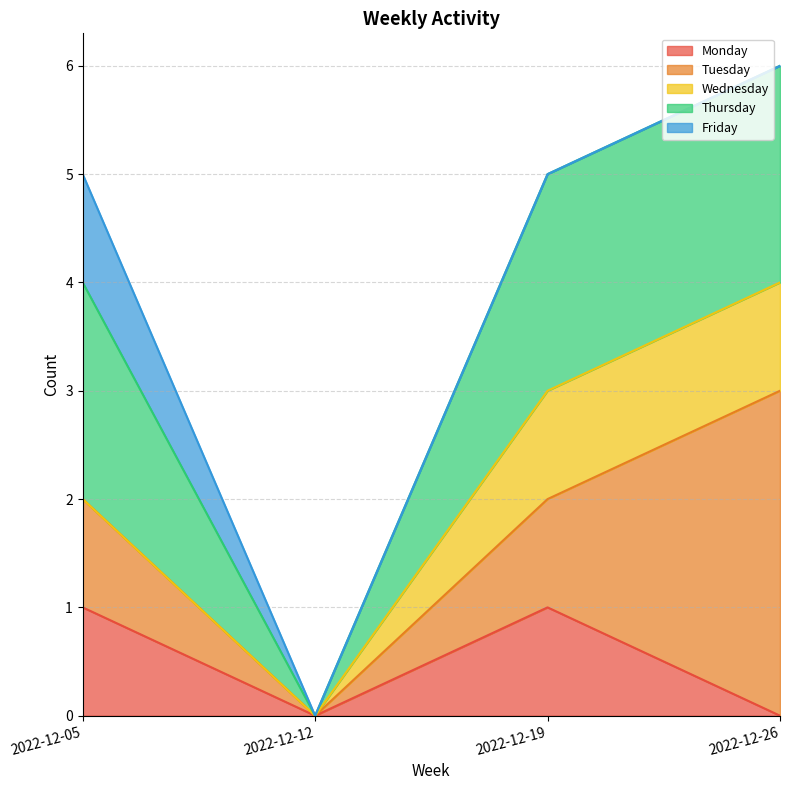

Reading left to right, transcribe all the data shown in this chart.

Monday: 2022-12-05=1	2022-12-12=0	2022-12-19=1	2022-12-26=0
Tuesday: 2022-12-05=1	2022-12-12=0	2022-12-19=1	2022-12-26=3
Wednesday: 2022-12-05=0	2022-12-12=0	2022-12-19=1	2022-12-26=1
Thursday: 2022-12-05=2	2022-12-12=0	2022-12-19=2	2022-12-26=2
Friday: 2022-12-05=1	2022-12-12=0	2022-12-19=0	2022-12-26=0